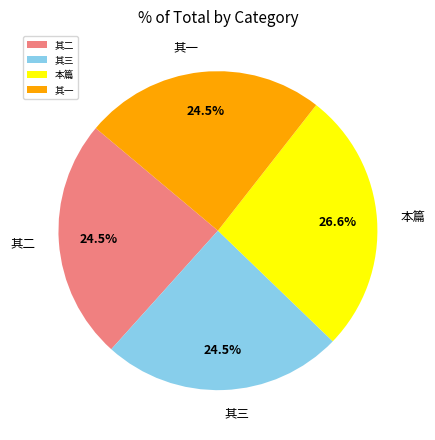

What is the ratio of the value at 本篇 to the value at 其一?

1.1